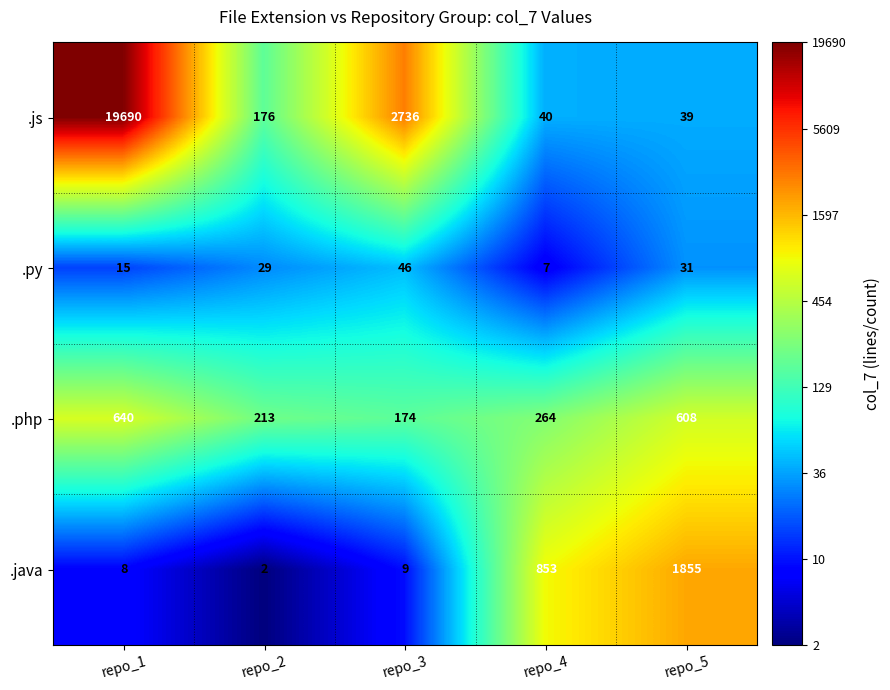

True or false: .js has a value of 2736 at repo_3.

True